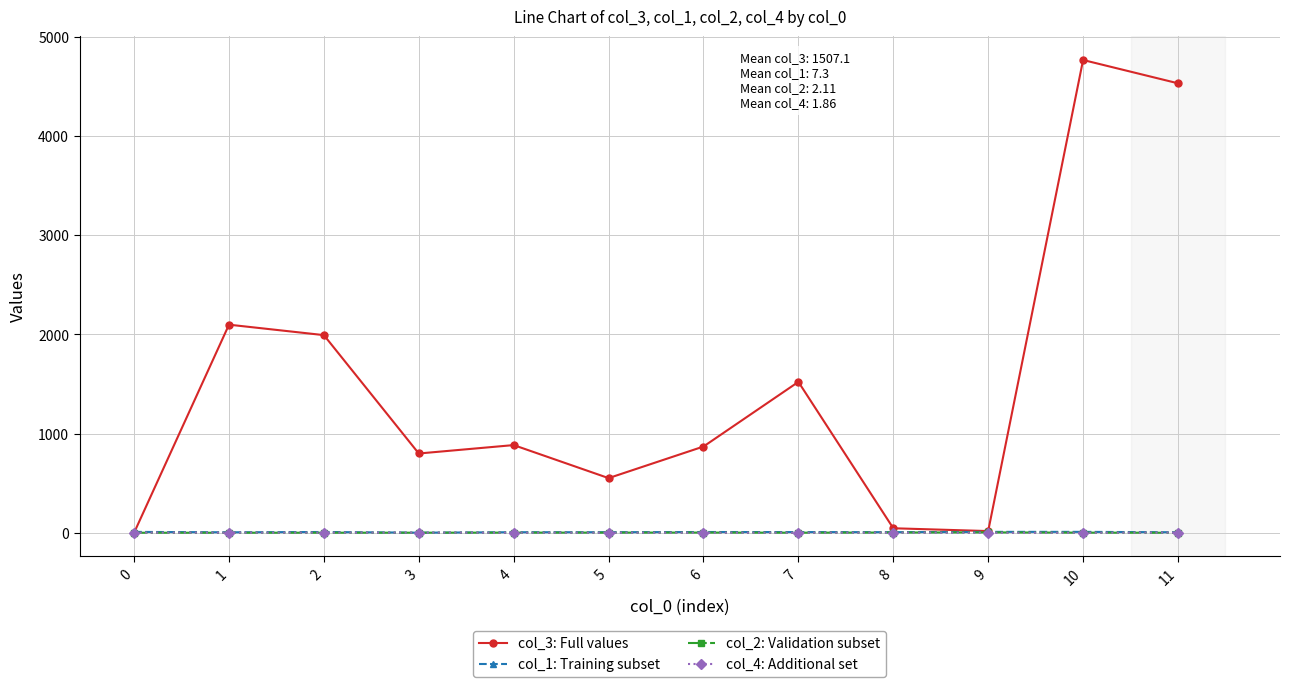

True or false: col_3: Full values has more than 1 points higher than both neighbors.

True